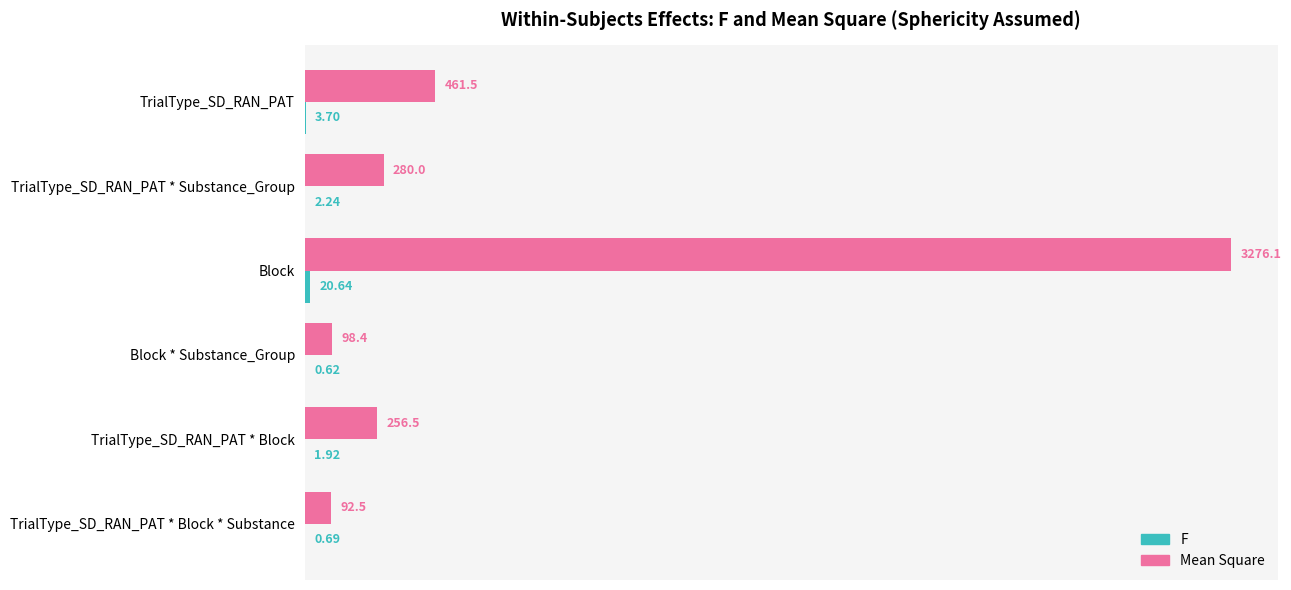

What is the total value across all series at TrialType_SD_RAN_PAT * Block * Substance?

93.2